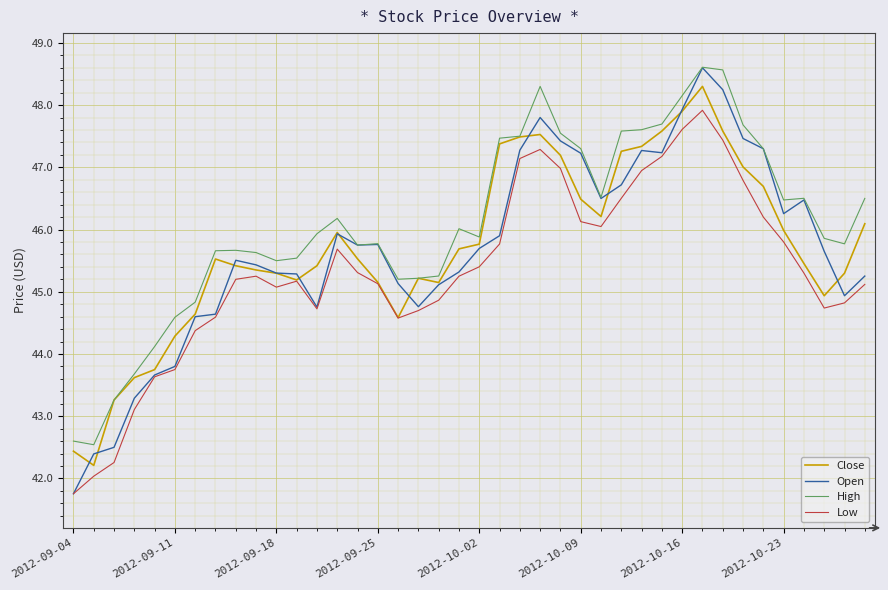

What is the lowest value of the Close series?

42.2